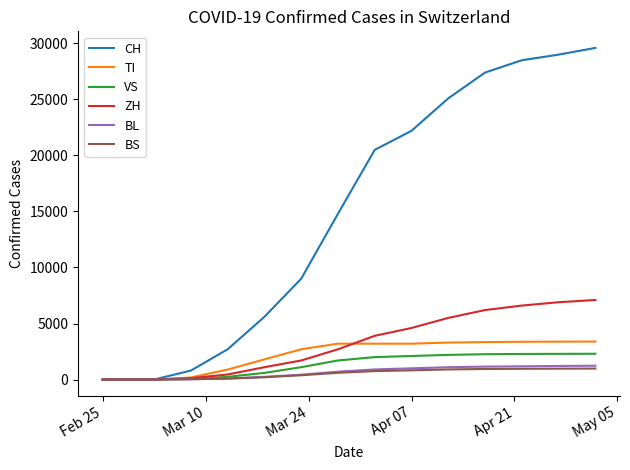

What is the greatest value displayed?

29600